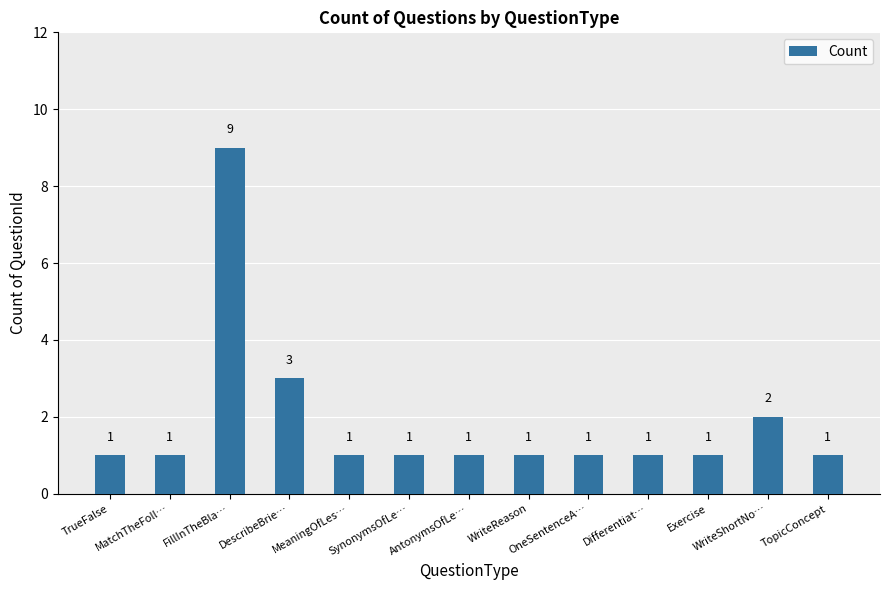

At which label is the value closest to 5?

DescribeBrie…